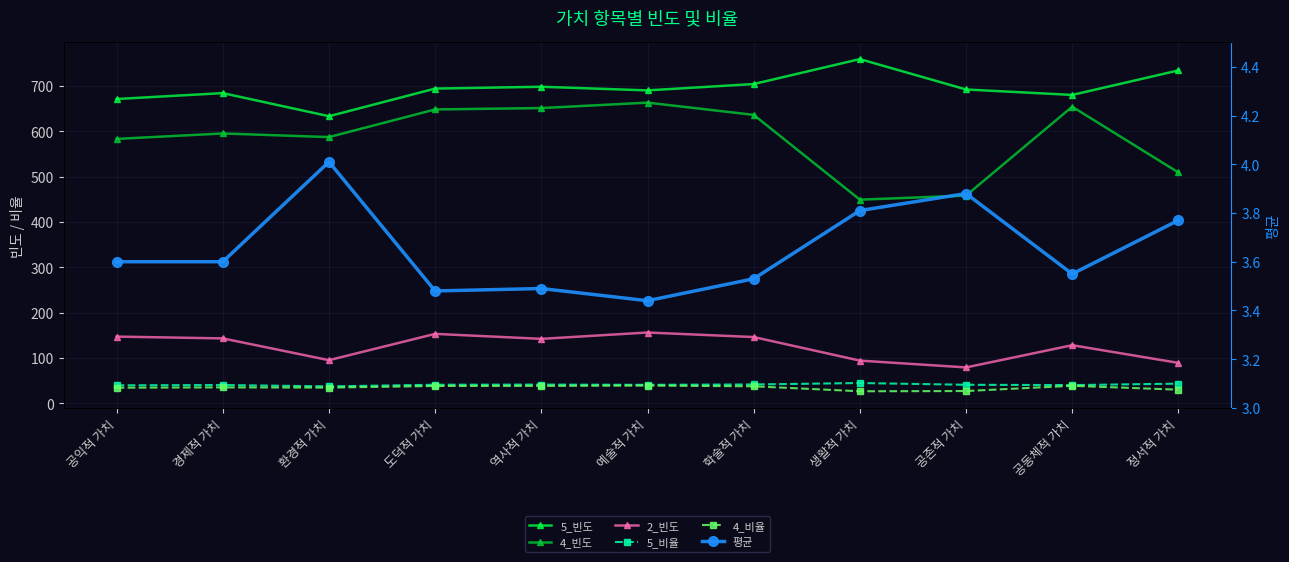

How many data points in 4_빈도 are above 595?

5